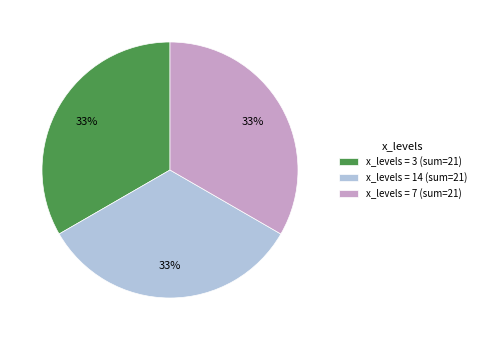

What percentage is the x_levels = 3 (sum=21) slice, to the nearest percent?

33%